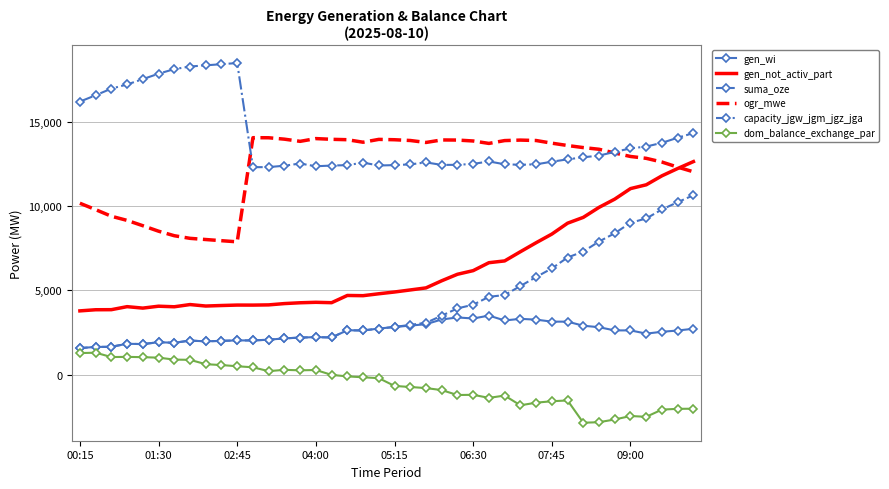

Which series has the largest range (max minus min)?

suma_oze